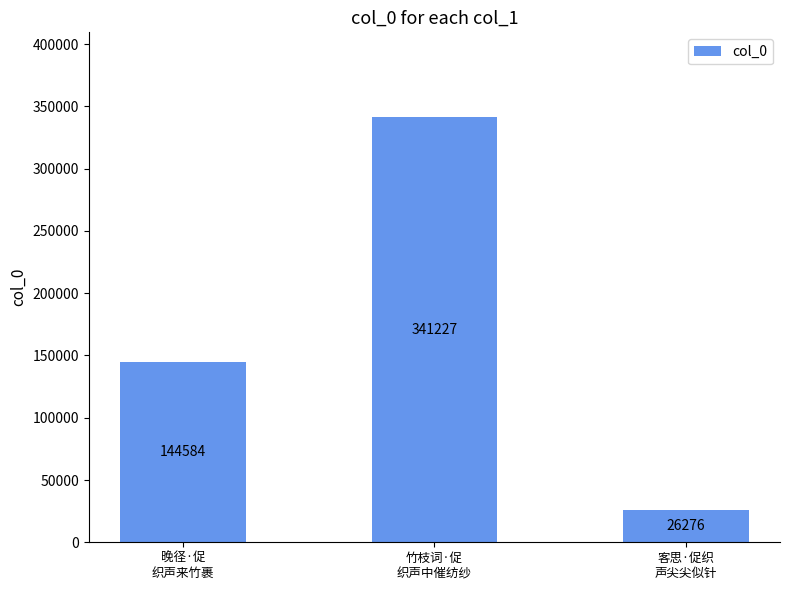

At which category does the chart reach its minimum across all series?

客思·促织
声尖尖似针